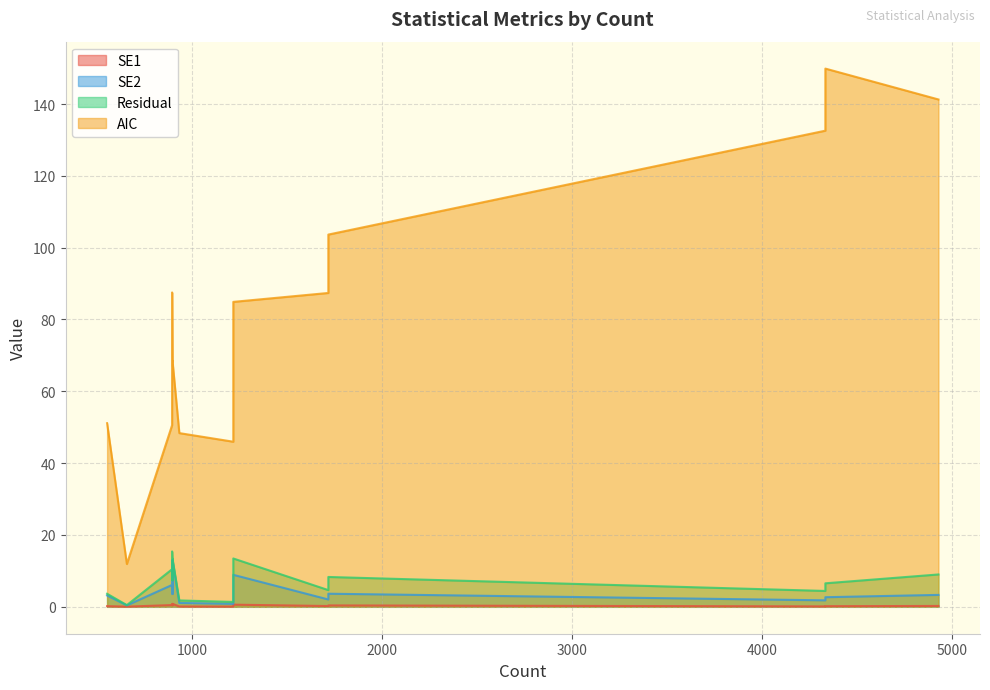

List the labels in order of SE1 value, smallest first.

656, 1216, 932, 4331, 4331, 552, 1716, 4926, 1716, 896, 894, 894, 1216, 896, 896